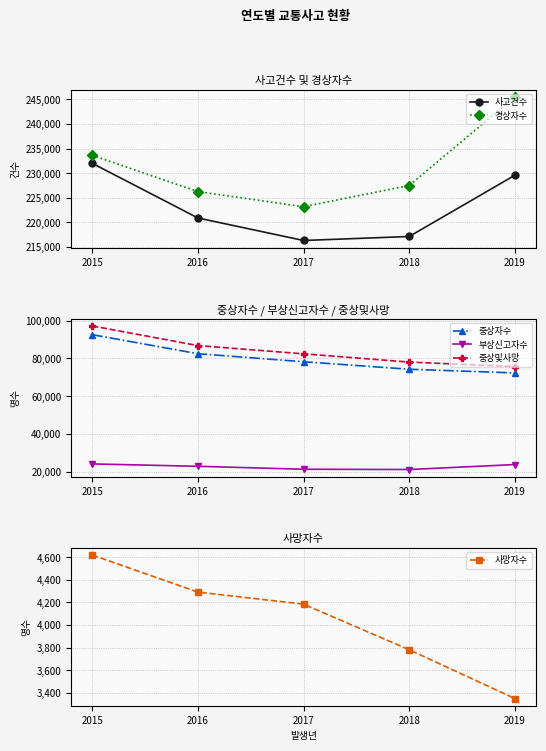

Rank the series by their maximum value, from highest to lowest.

경상자수, 사고건수, 중상및사망, 중상자수, 부상신고자수, 사망자수